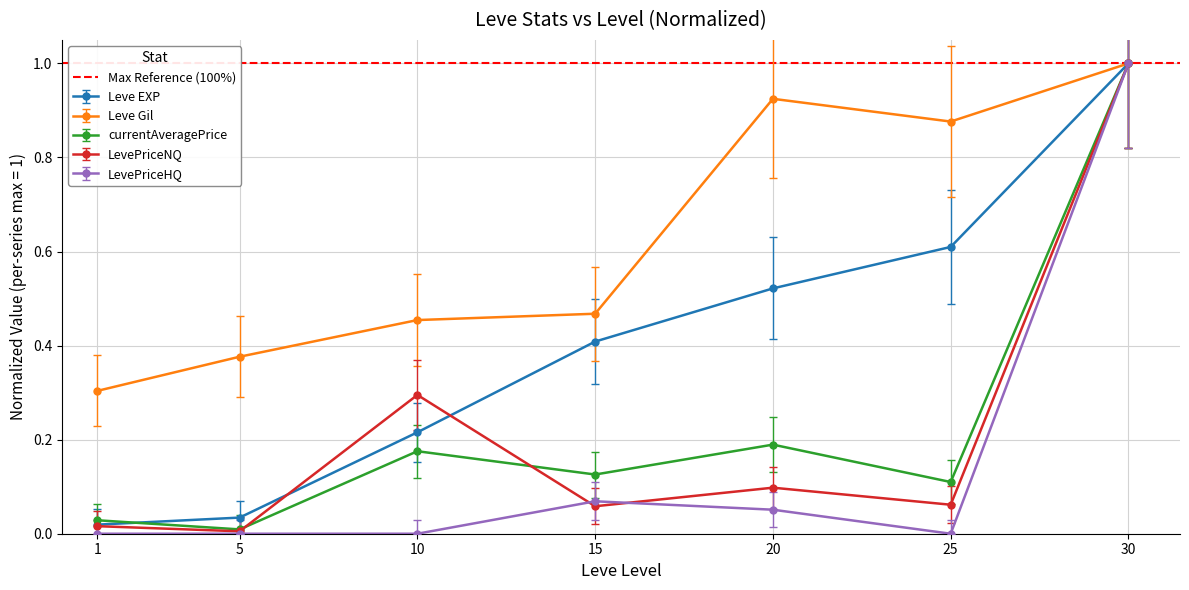

Between 25 and 5, which is larger?

25